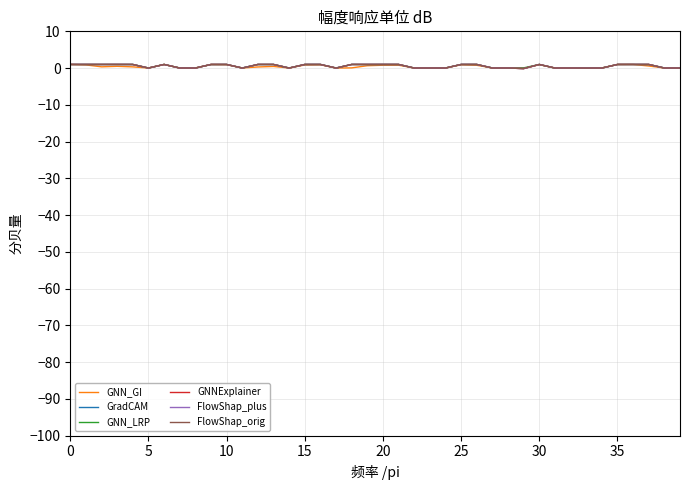

What are all the series names shown in the legend?

GNN_GI, GradCAM, GNN_LRP, GNNExplainer, FlowShap_plus, FlowShap_orig